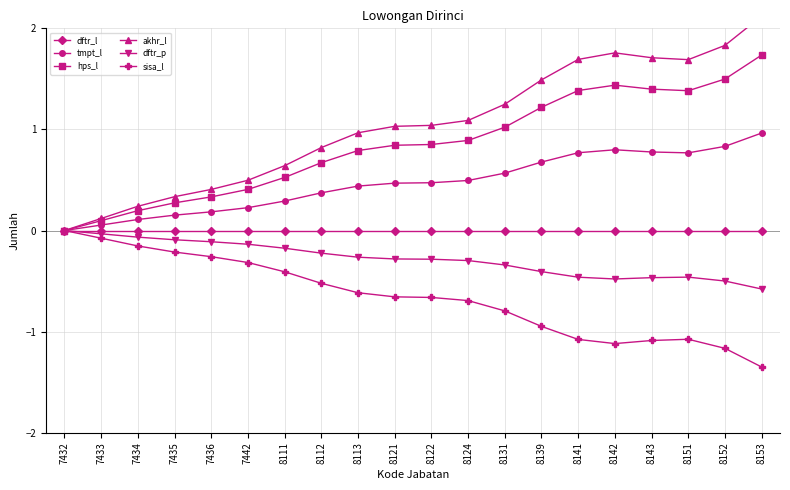

At which category does dftr_p reach its first local peak?

8151